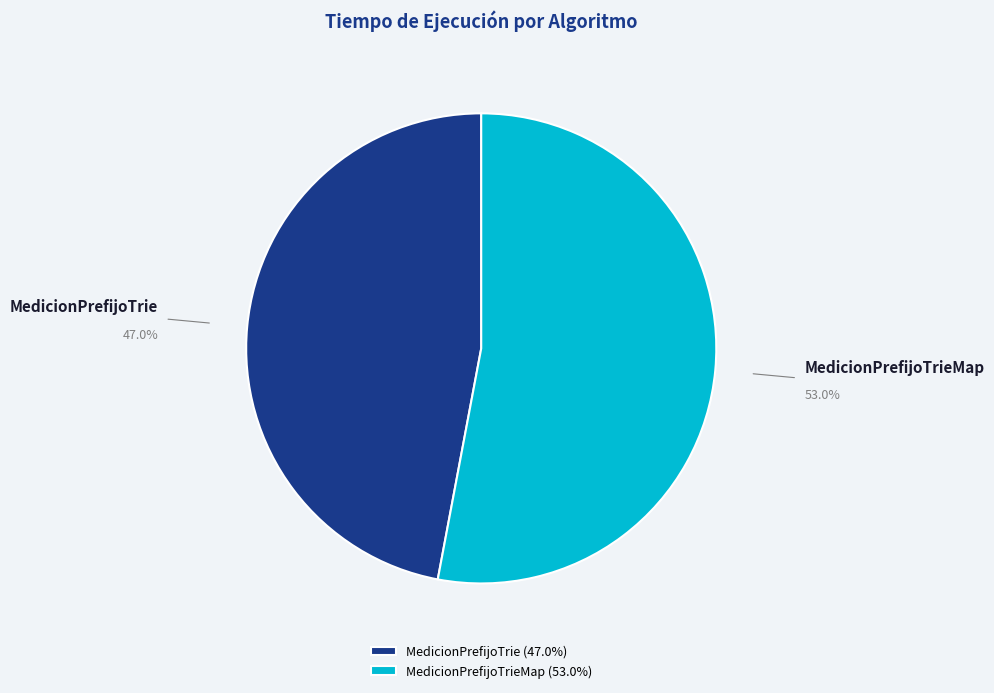

What is the smallest slice in the pie chart?

MedicionPrefijoTrie